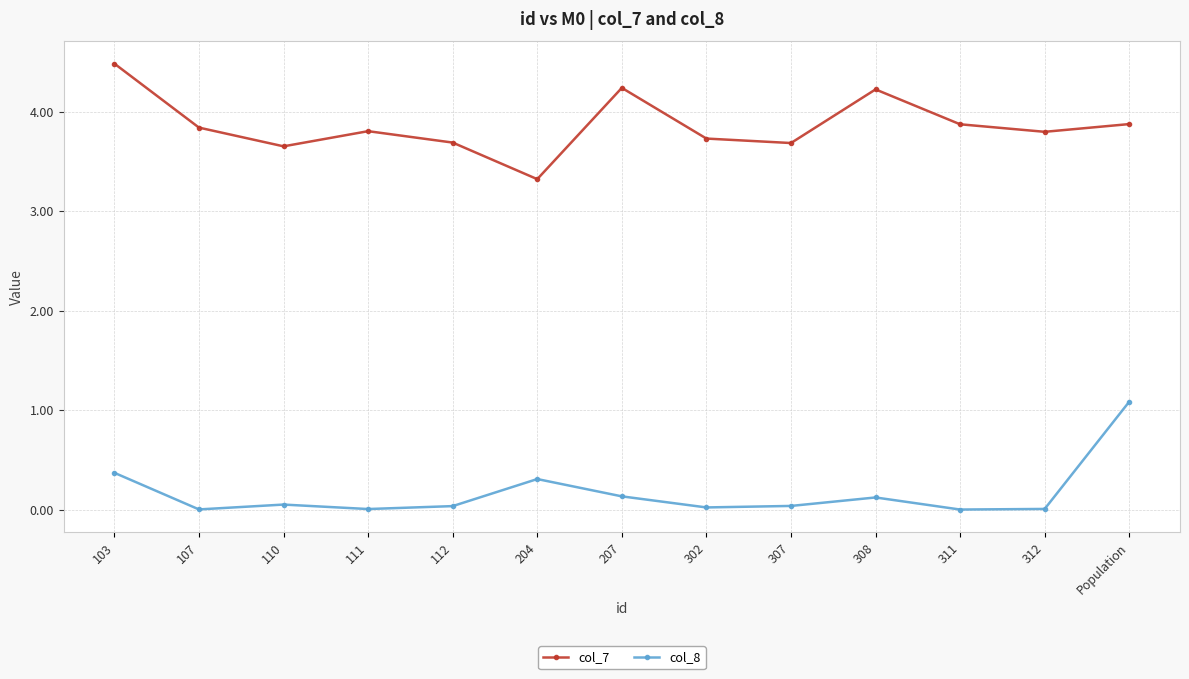

Rank the series at 302 from lowest to highest value.

col_8, col_7